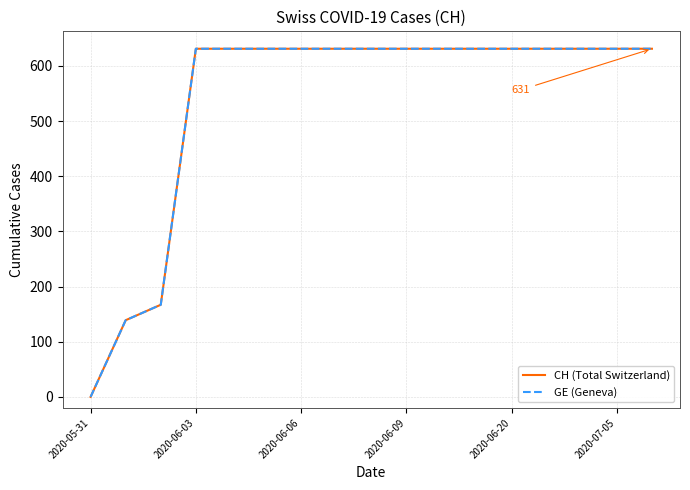

Does the chart have visible grid lines?

Yes